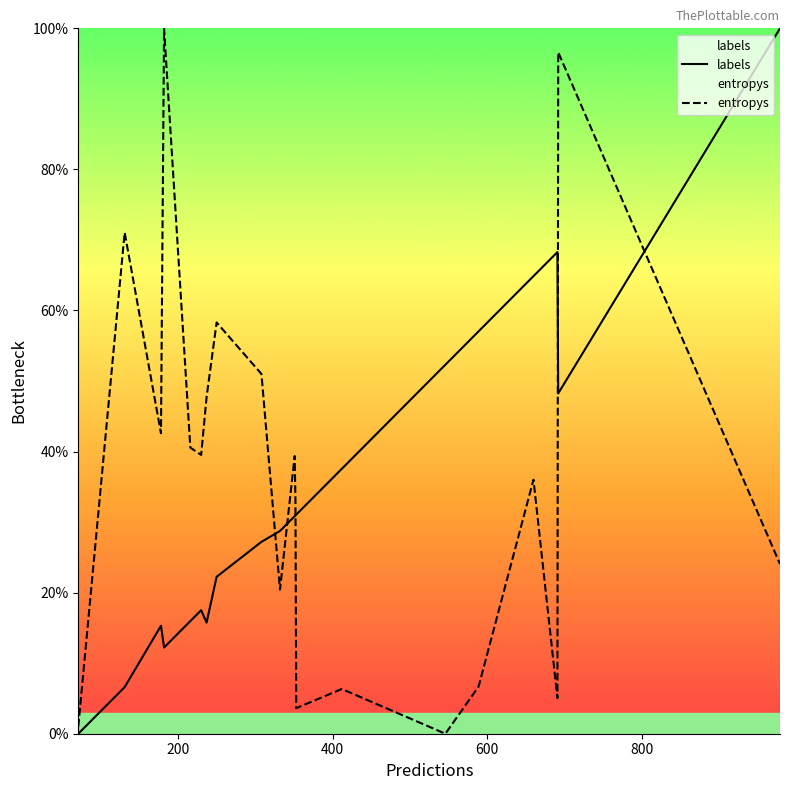

What is the maximum value shown in the chart?

100.0